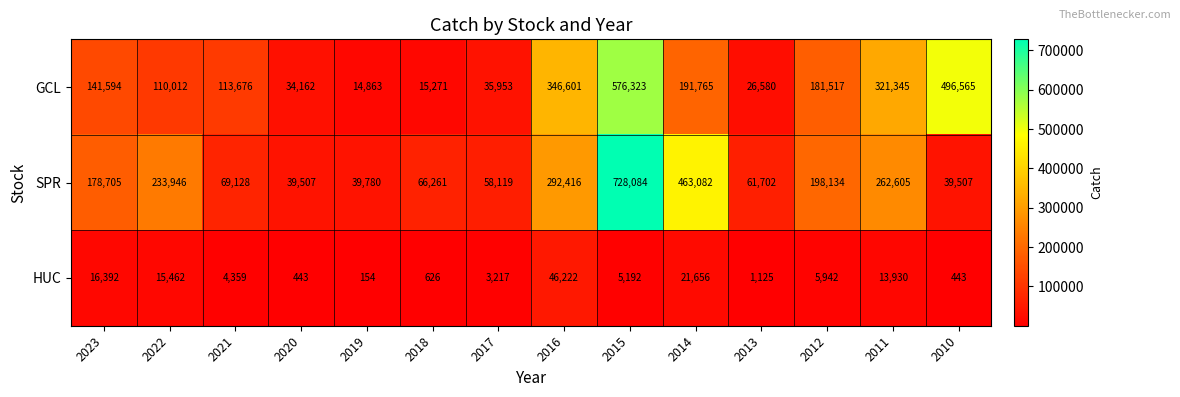

How many data points does each series have?

14